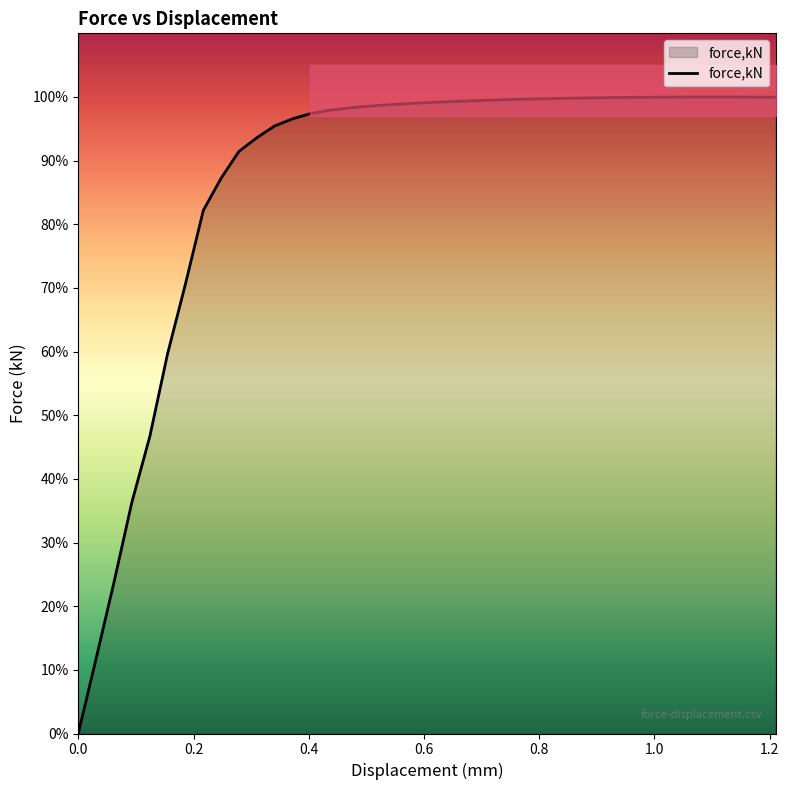

The value at 0.89972 is 13.9. True or false?

False